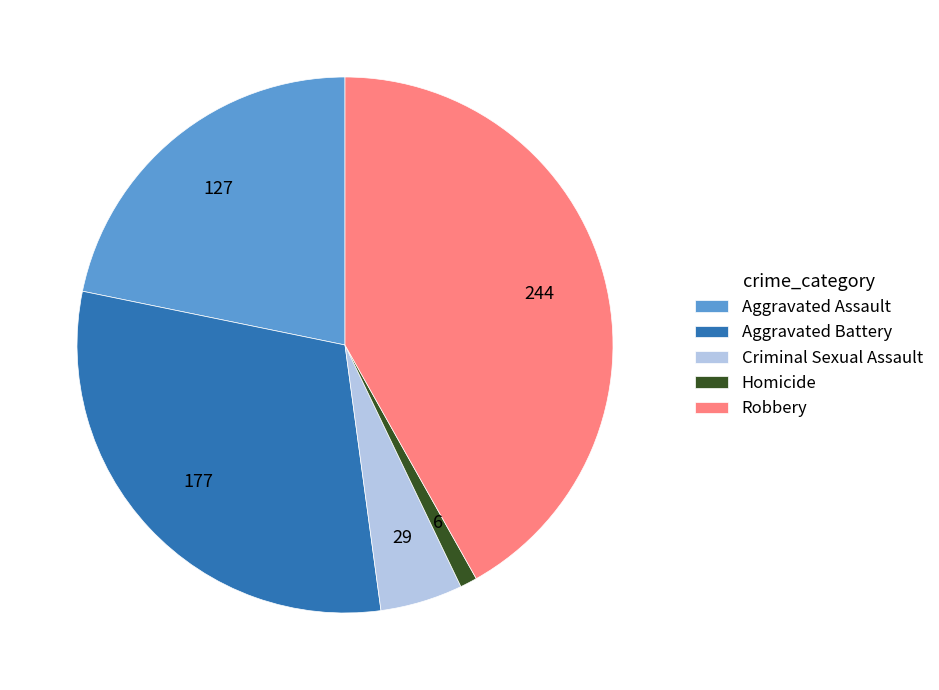

Between Aggravated Assault and Homicide, which is larger?

Aggravated Assault